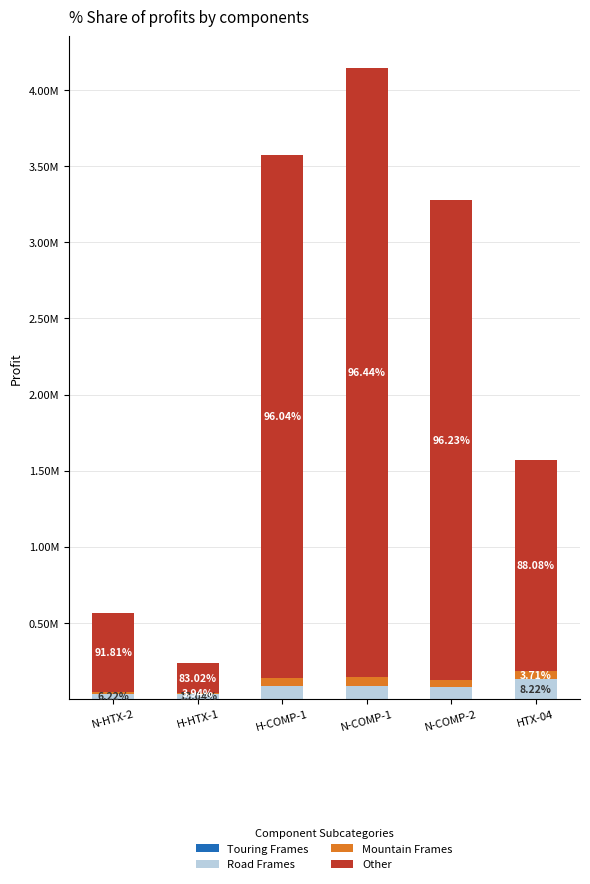

At which category is the sum across all series the highest?

N-COMP-1